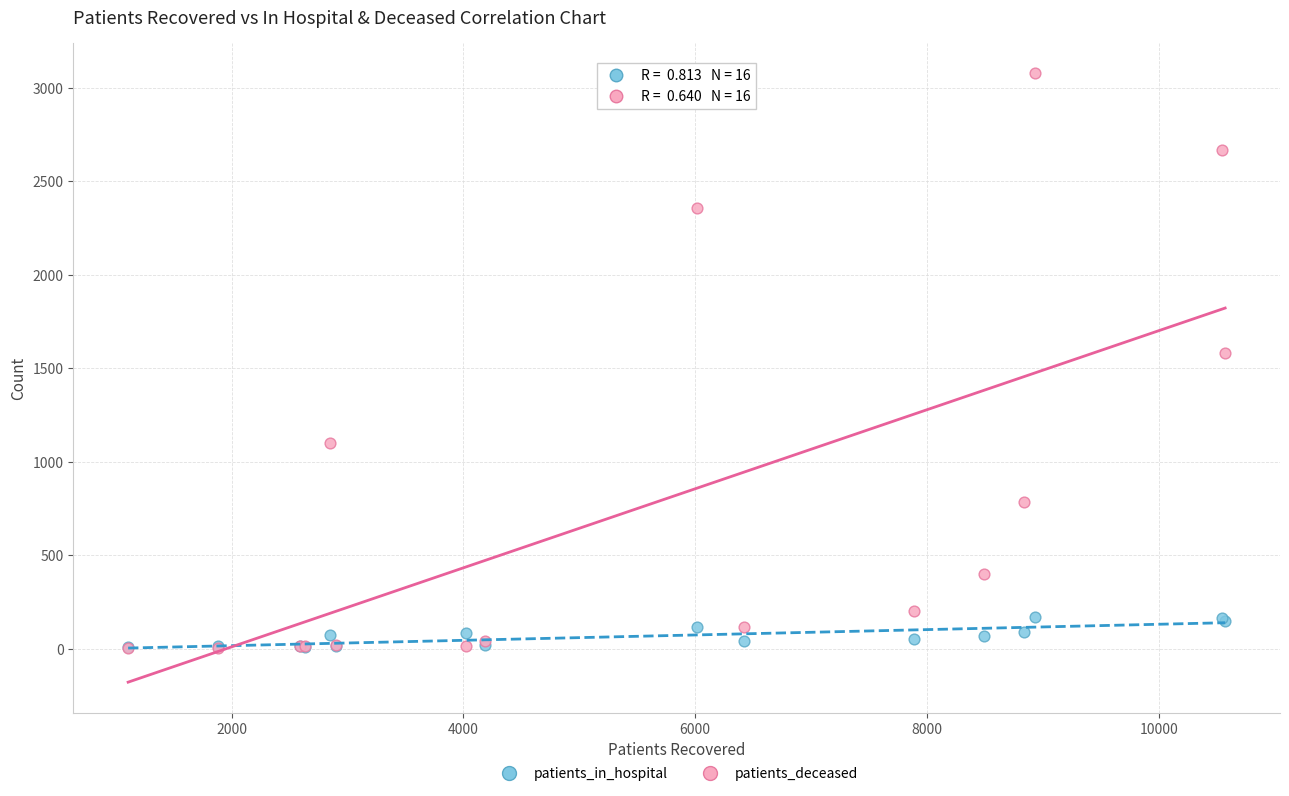

Which series reaches the maximum Y coordinate?

patients_deceased